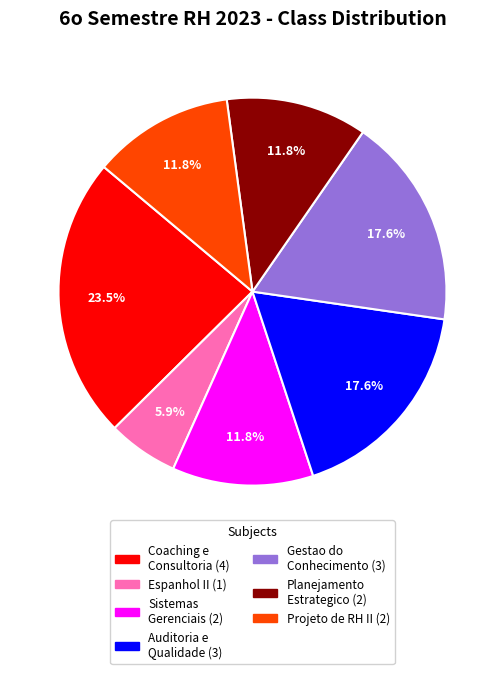

Is there a majority slice in this chart?

No